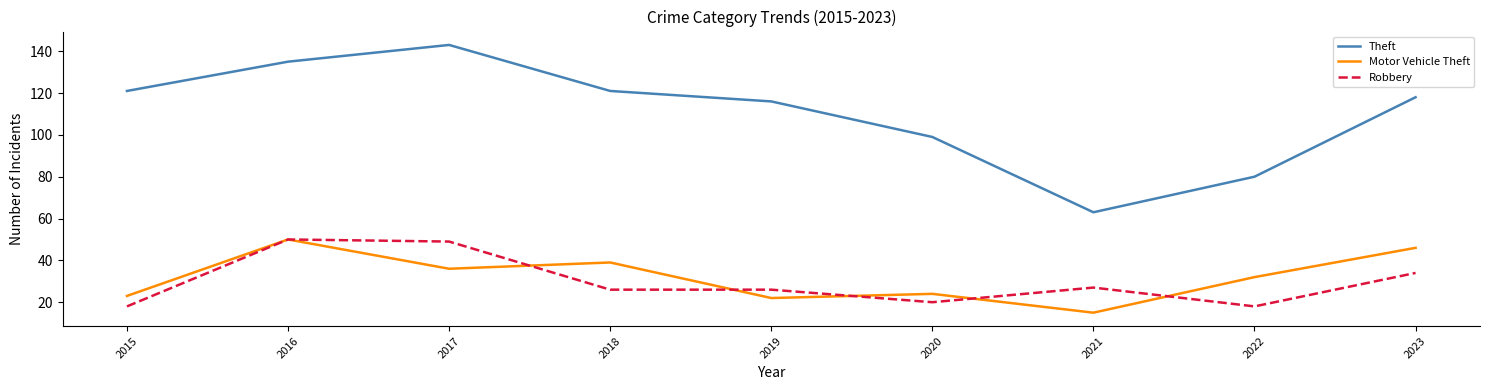

Which series has the largest total across all categories?

Theft